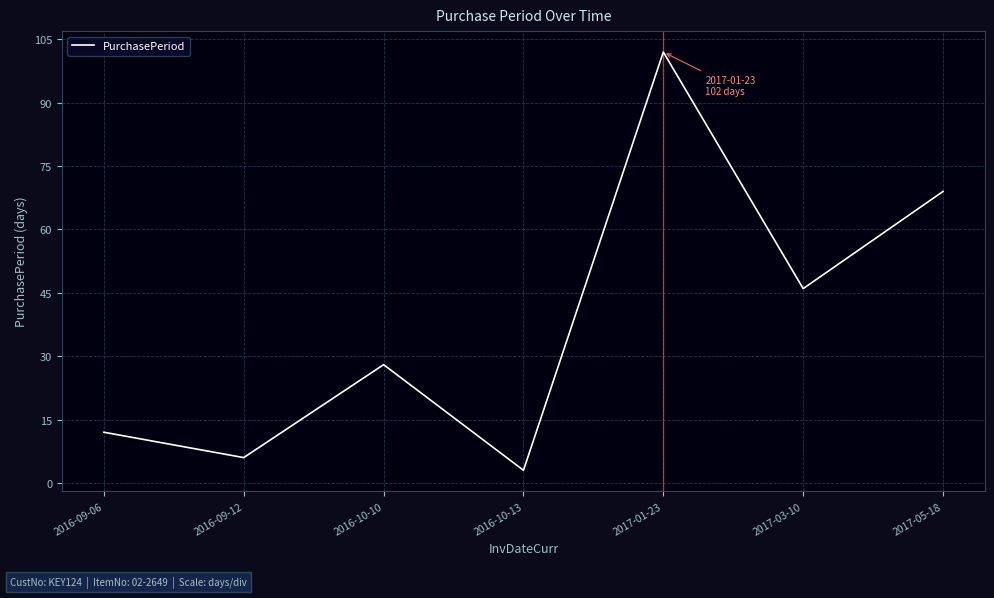

Reading left to right, transcribe all the data shown in this chart.

2016-09-06=12	2016-09-12=6	2016-10-10=28	2016-10-13=3	2017-01-23=102	2017-03-10=46	2017-05-18=69